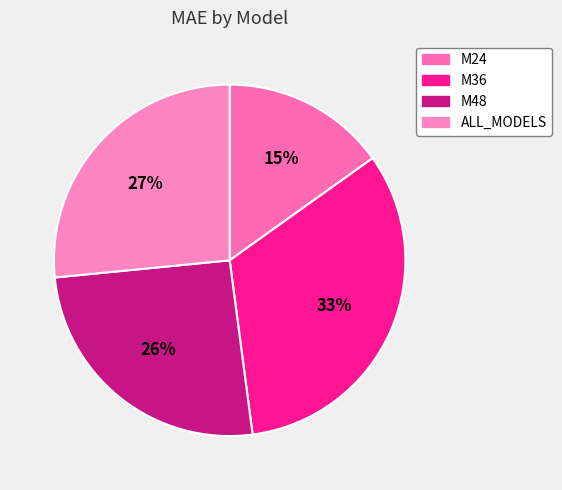

To the nearest percent, what is the average slice percentage?

25%